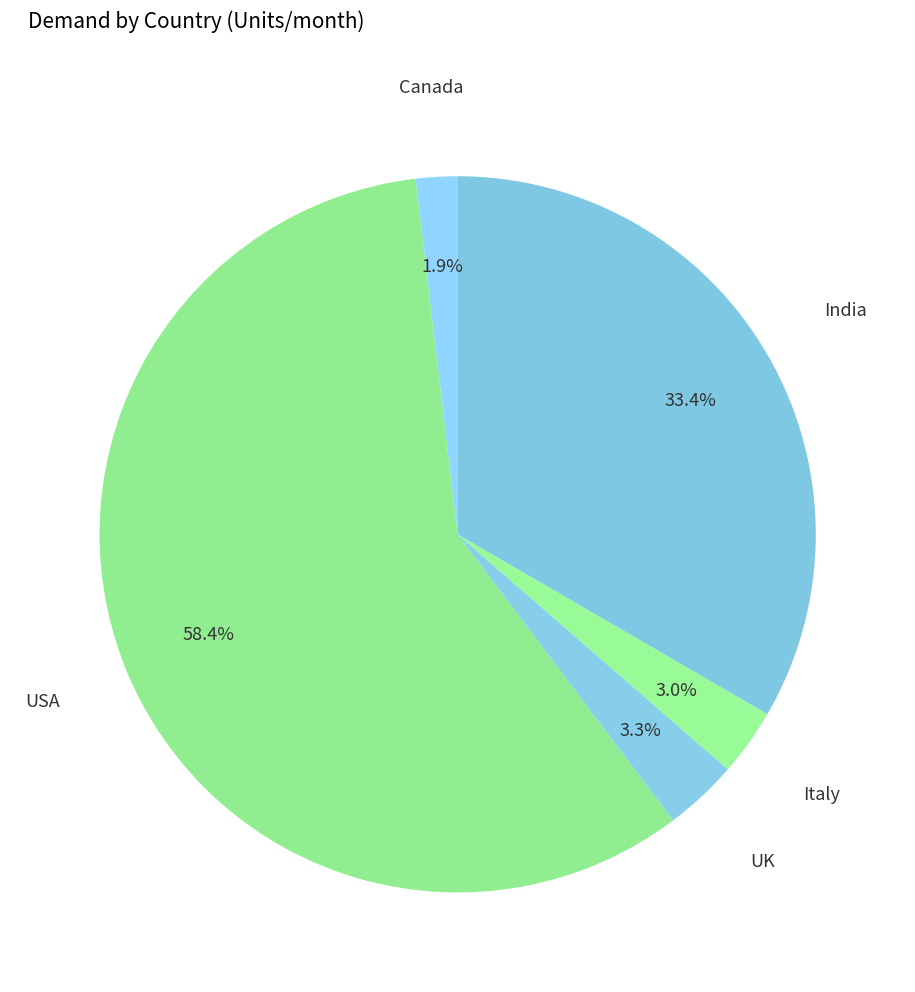

Rank the categories by value from lowest to highest.

Canada, Italy, UK, India, USA